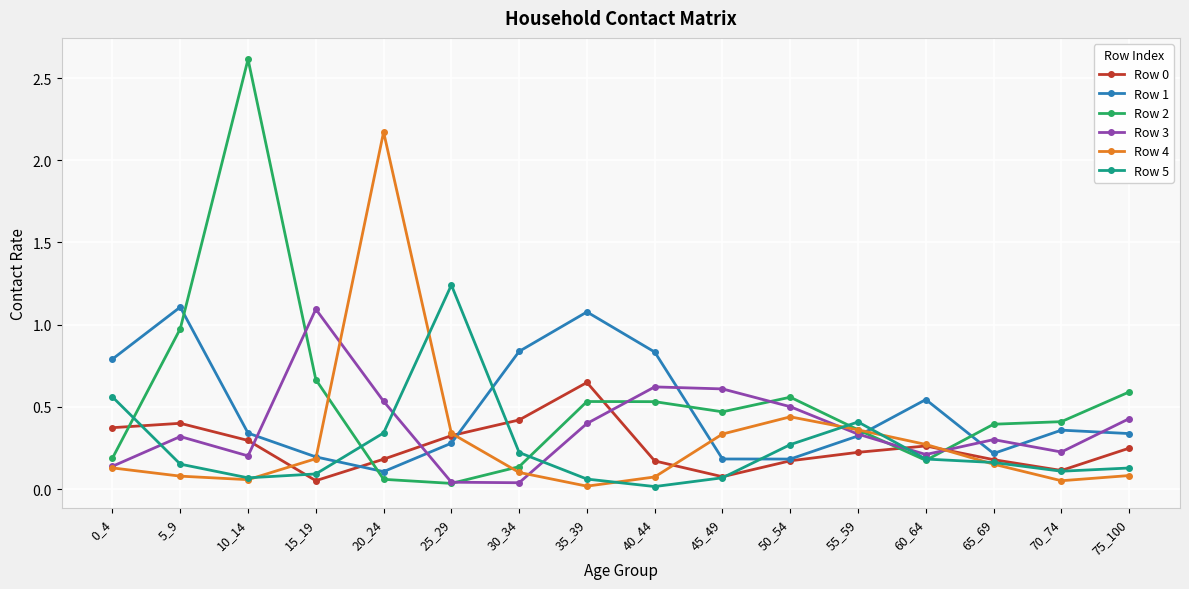

At which category does Row 0 reach its first local peak?

5_9